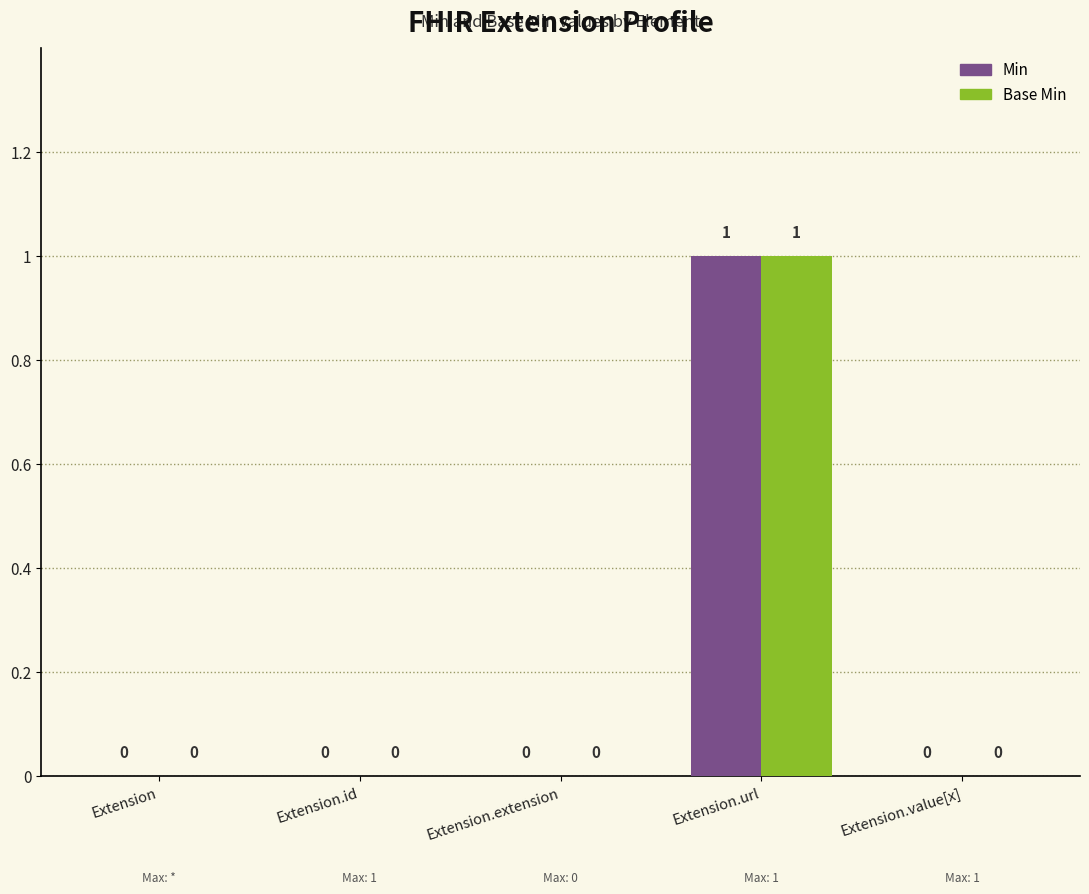

True or false: Min has a value of 0 at Extension.extension.

True